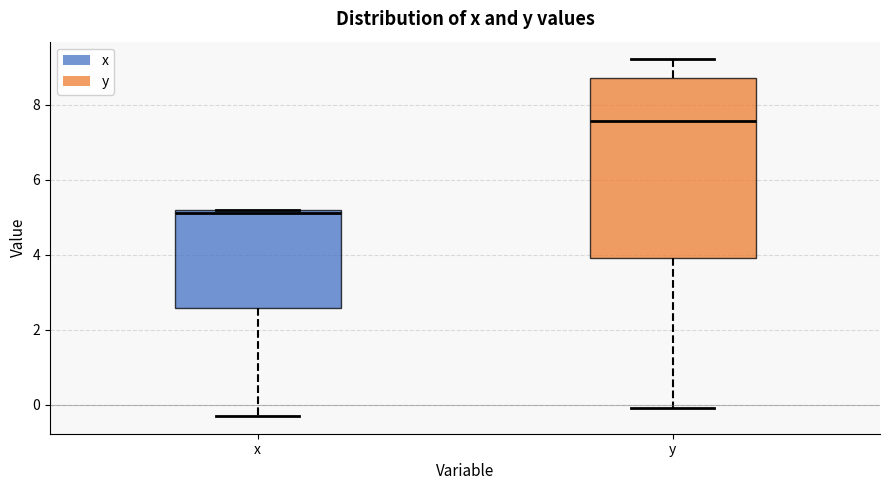

Comparing the boxes themselves (not the whiskers), which one is the tallest?

y